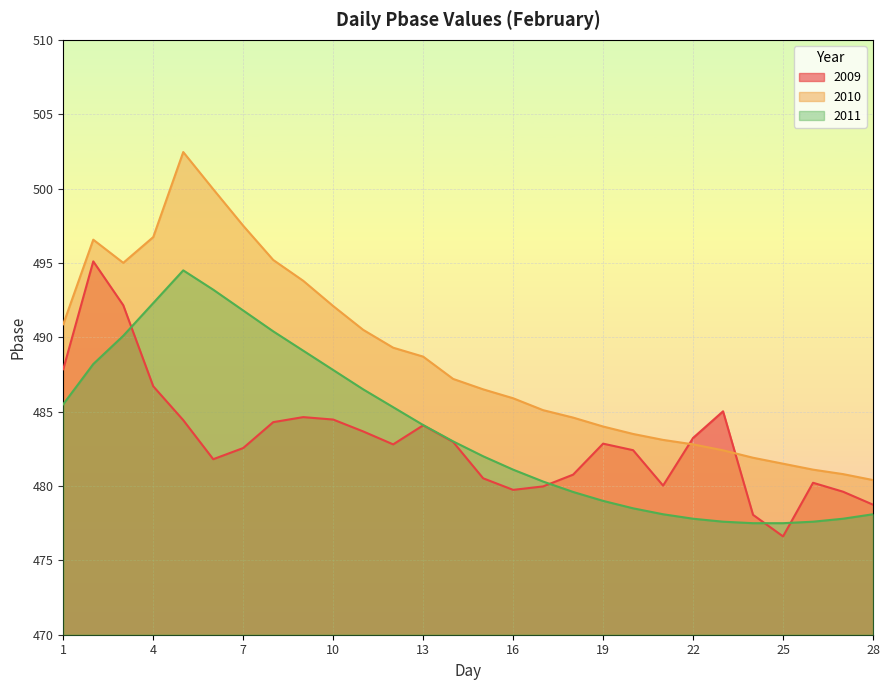

Reading left to right, what are all the values shown in this chart?

2009: 487.9	495.1	492.2	486.7	484.4	481.8	482.6	484.3	484.6	484.5	483.7	482.8	484.1	483.0	480.5	479.7	480.0	480.8	482.8	482.4	480.0	483.2	485.0	478.1	476.6	480.2	479.6	478.7
2010: 490.9	496.6	495.0	496.7	502.5	500.0	497.5	495.2	493.8	492.1	490.5	489.3	488.7	487.2	486.5	485.9	485.1	484.6	484.0	483.5	483.1	482.8	482.4	481.9	481.5	481.1	480.8	480.4
2011: 485.5	488.2	490.1	492.3	494.5	493.2	491.8	490.4	489.1	487.8	486.5	485.3	484.1	483.0	482.0	481.1	480.3	479.6	479.0	478.5	478.1	477.8	477.6	477.5	477.5	477.6	477.8	478.1